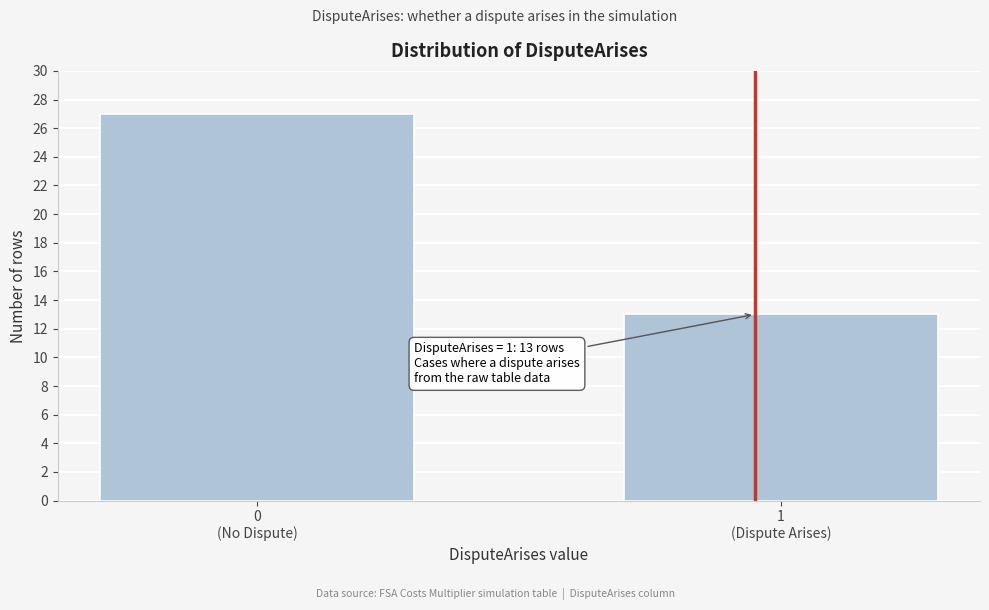

Reading left to right, extract all data points from this chart.

27	13